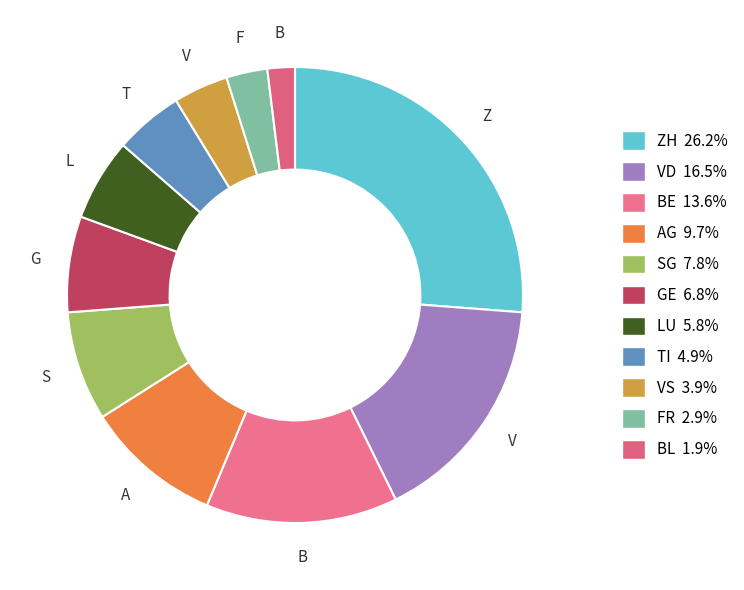

Which slice is the largest?

ZH